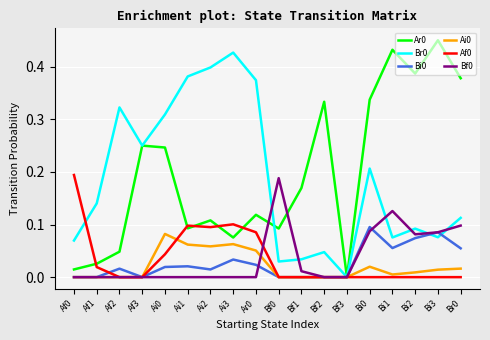

Is this an area chart (filled region under the line)?

No